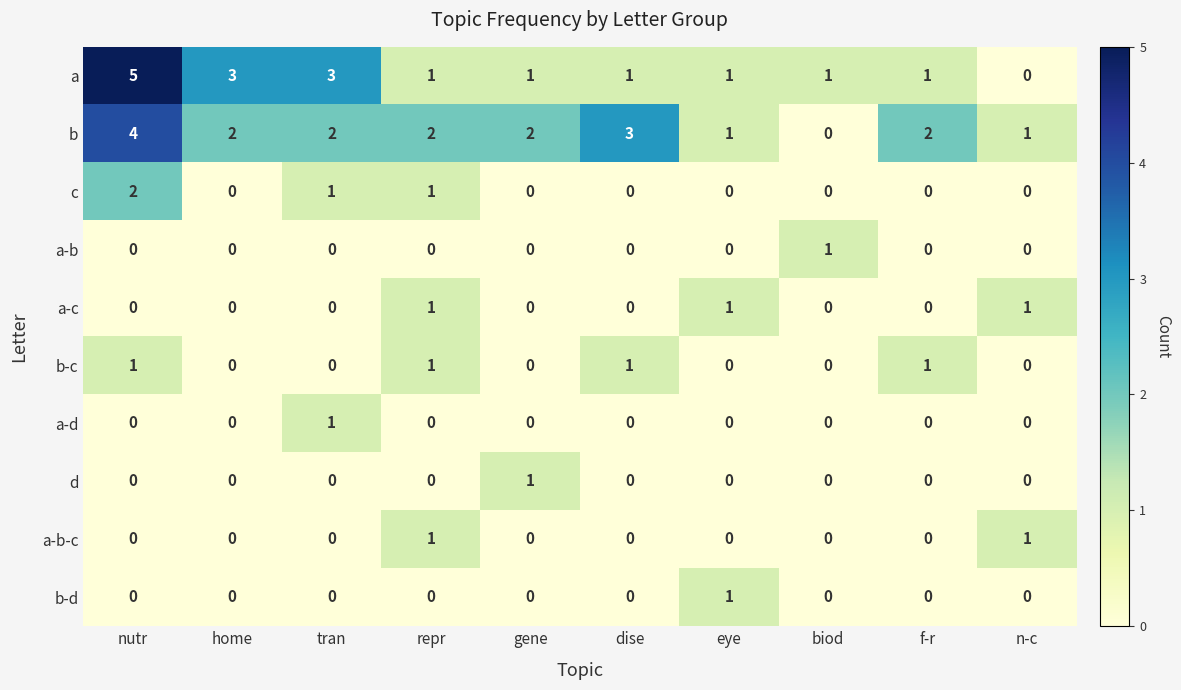

Which series has the widest spread of values?

a